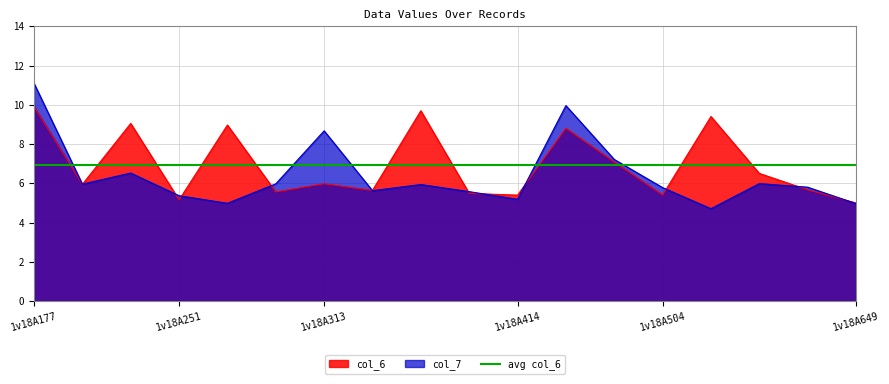

What is the spread (max minus min) of values at 1v18A414?

0.2